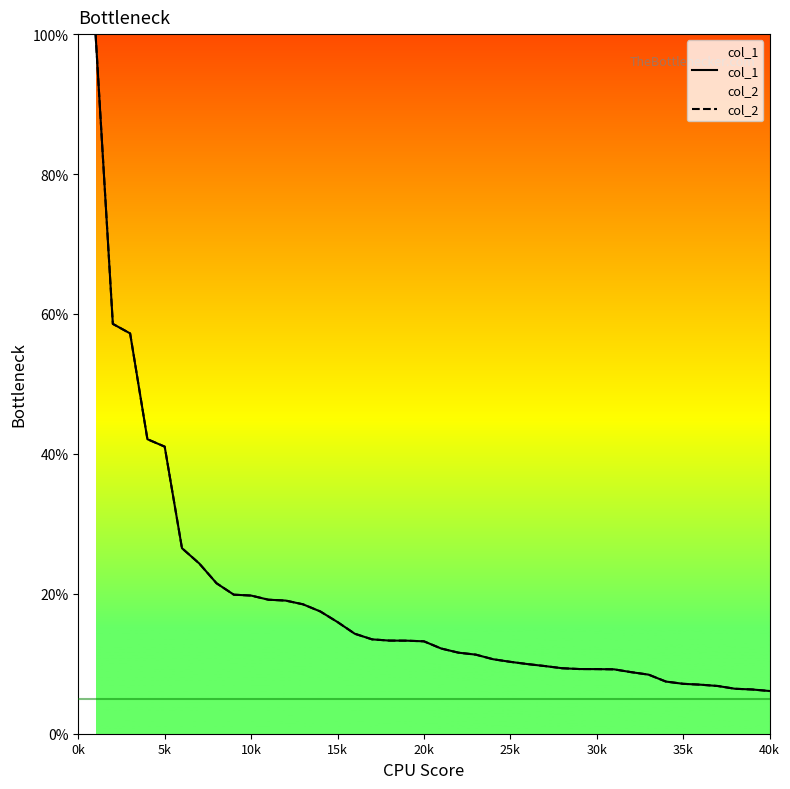

The col_2 series shows 5.4 at 23. True or false?

False